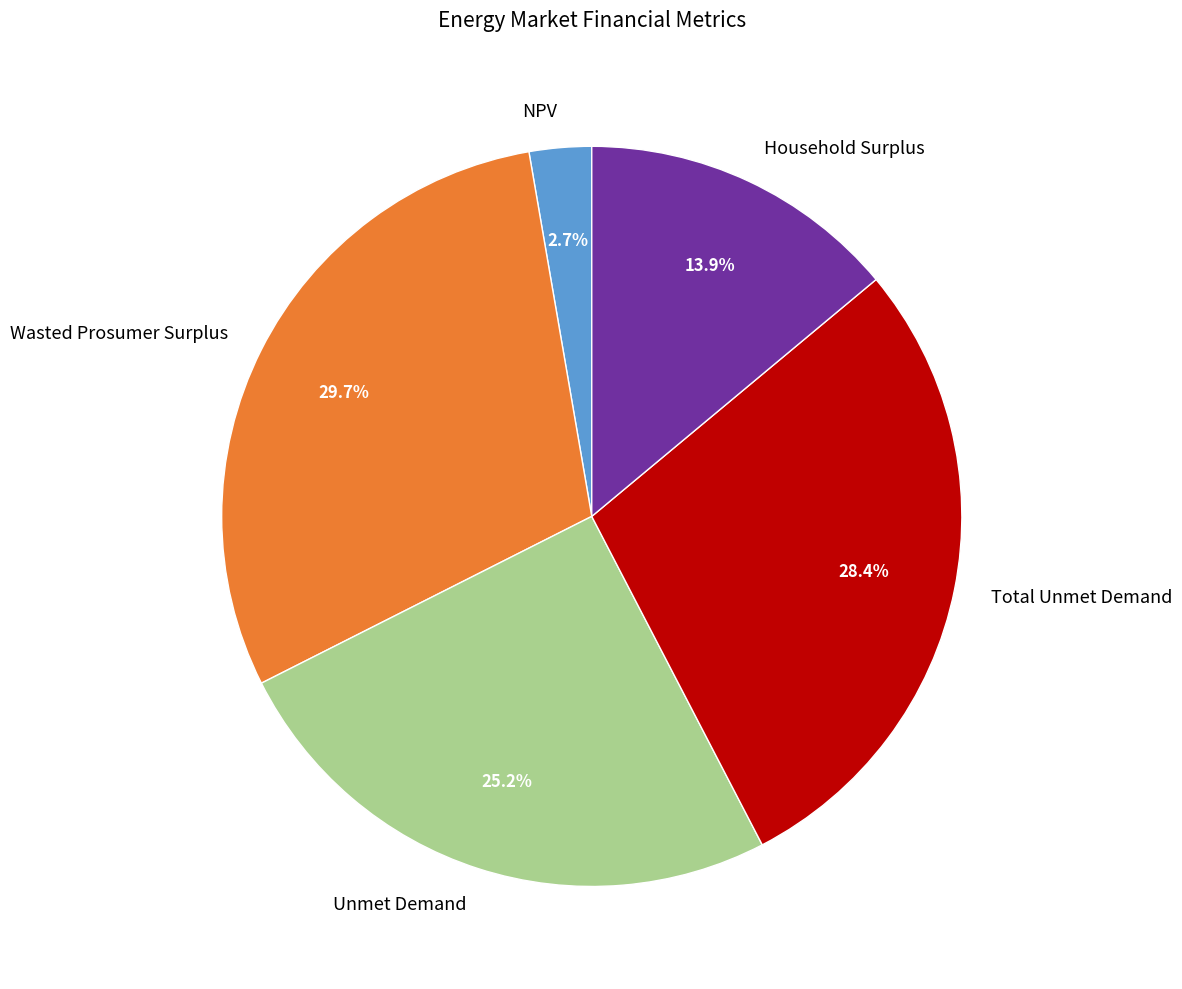

What is the ratio of the value at Household Surplus to the value at Total Unmet Demand?

0.5